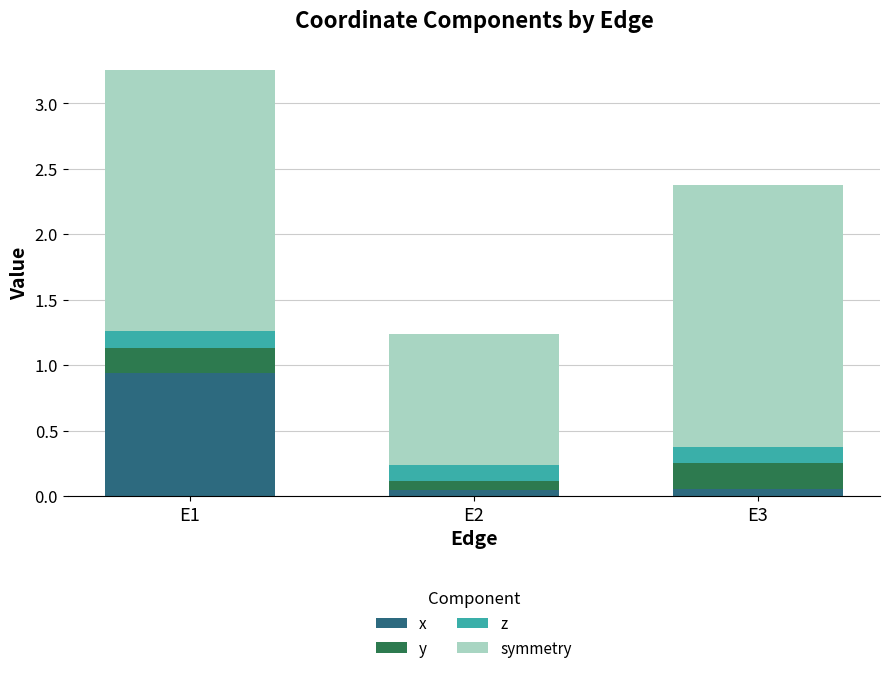

At which label does x reach its peak?

E1